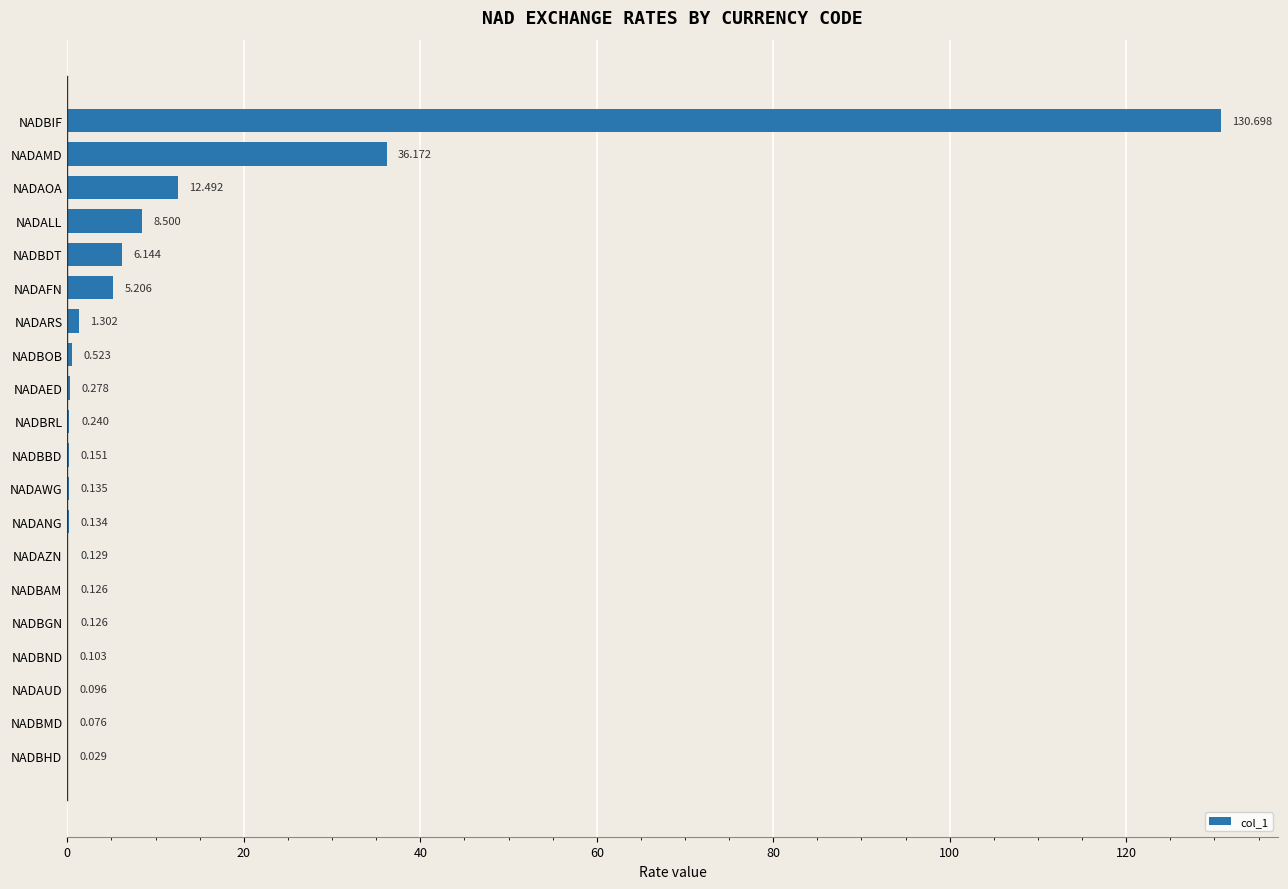

Where is the data nearest to the value 65?

NADAMD